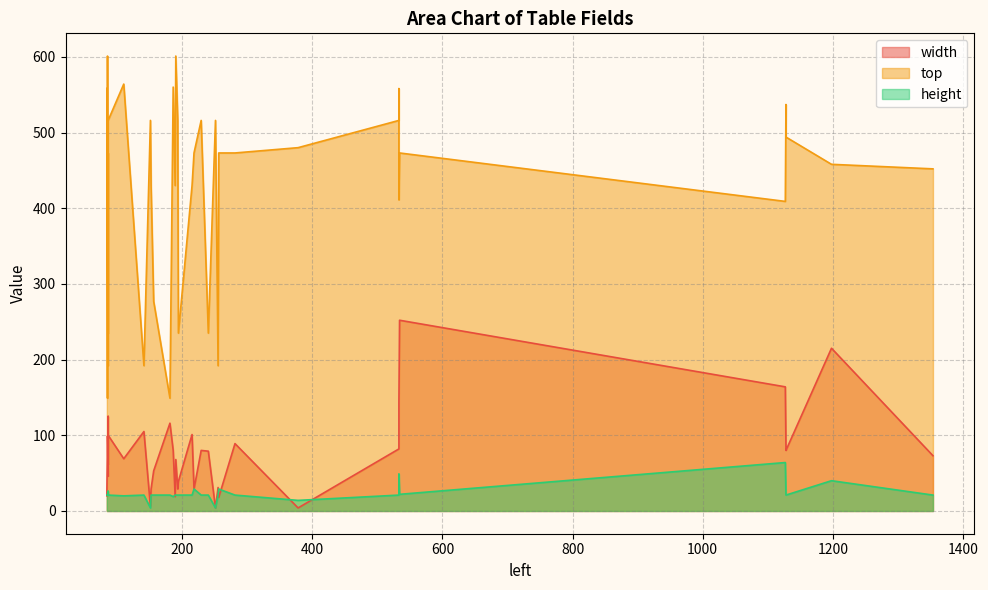

True or false: height has a value of 29 at 86.

False